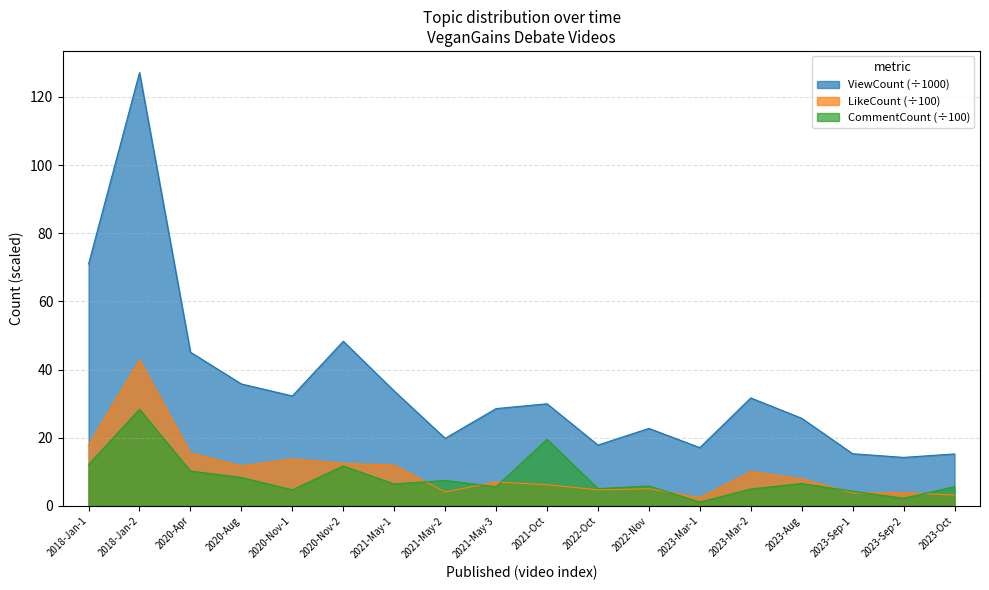

True or false: CommentCount has a value of 11.7 at 2020-Nov-2.

True